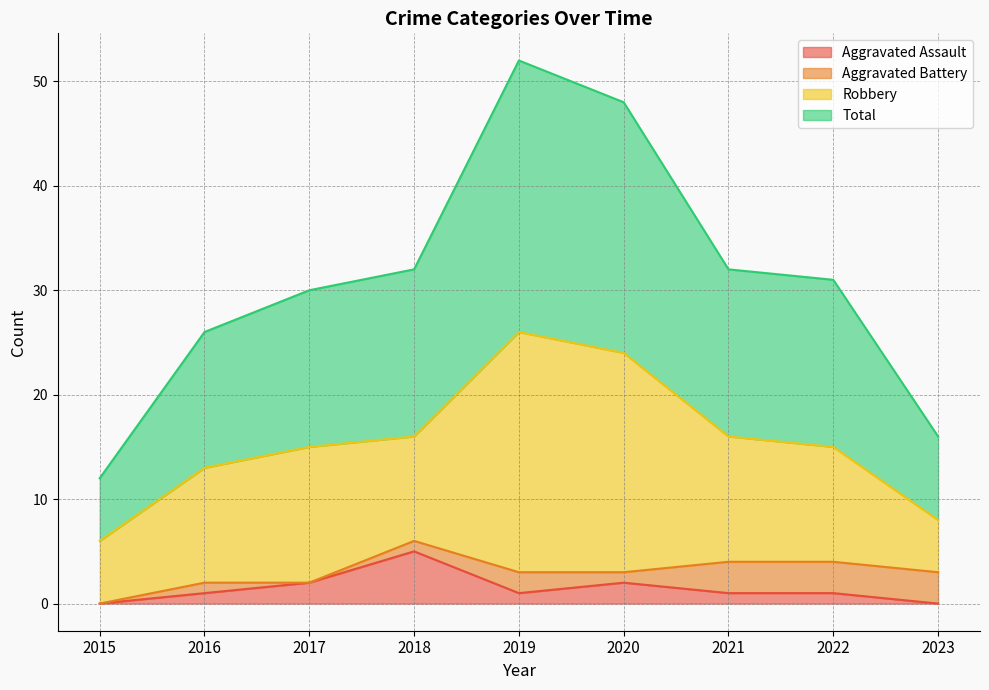

Does the chart display data point markers on the line(s)?

No